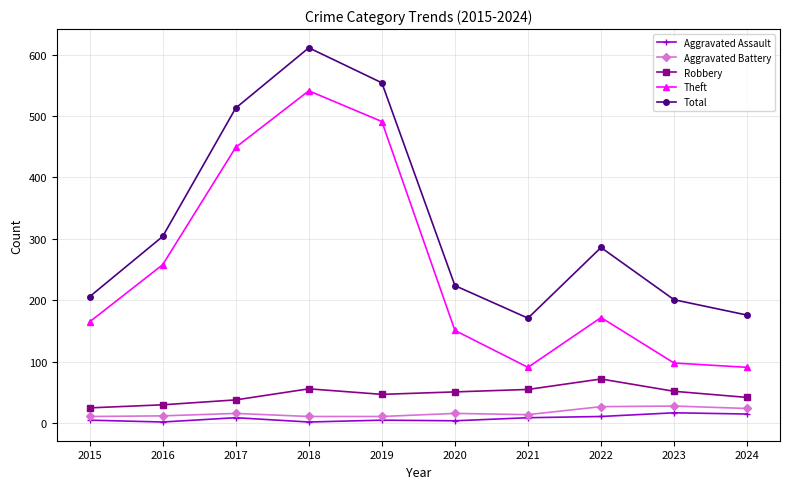

Is this an area chart (filled region under the line)?

No